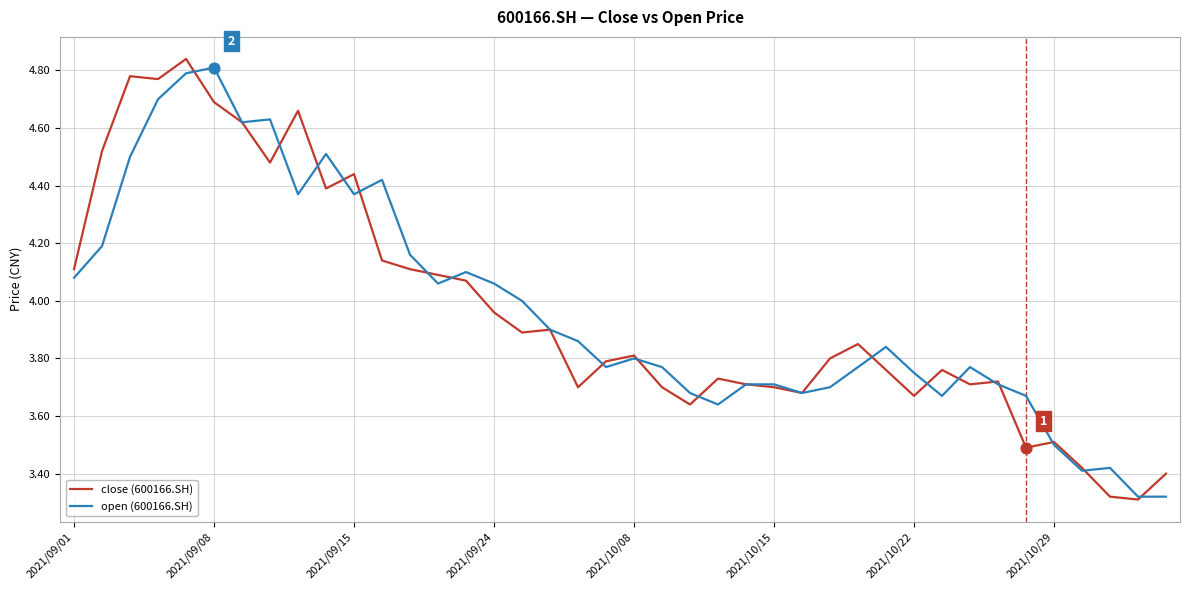

What are all the series names shown in the legend?

close (600166.SH), open (600166.SH)